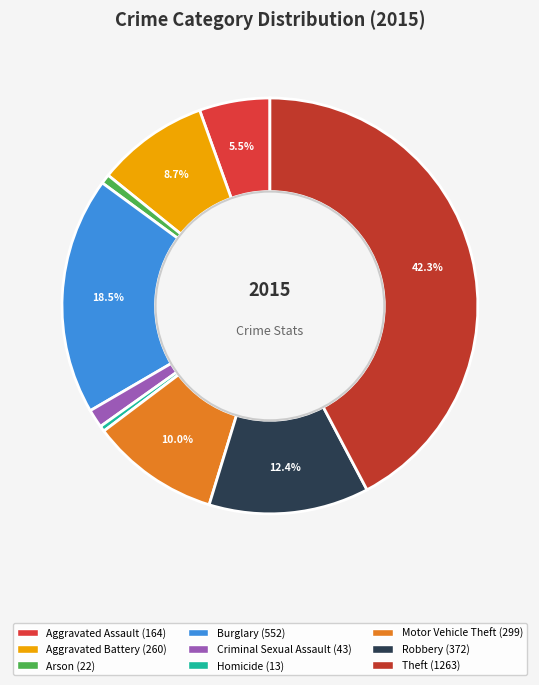

The Theft slice represents 42% of the pie. True or false?

True